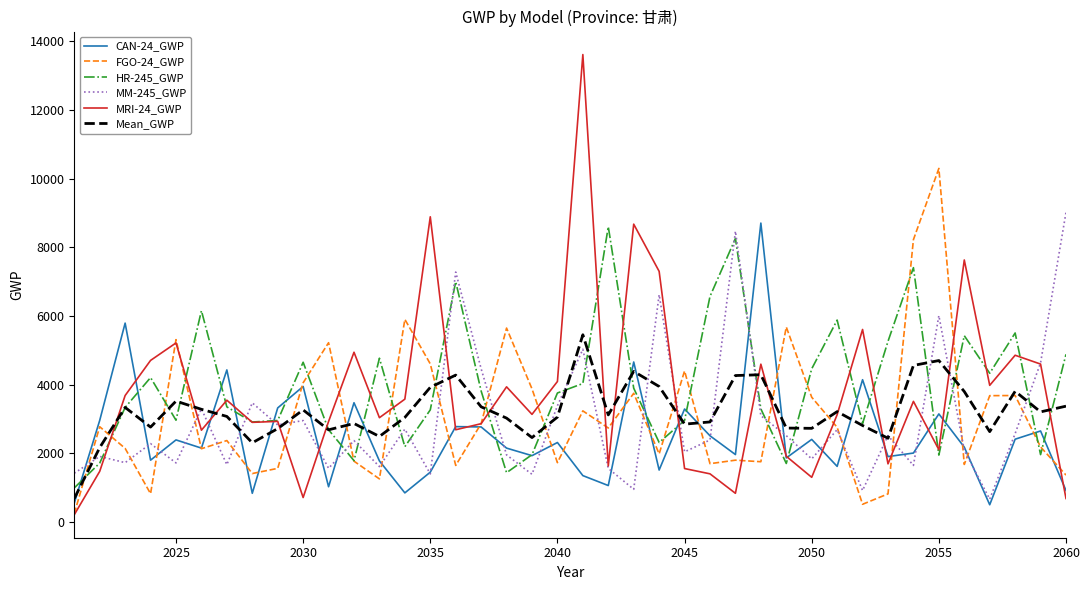

Which series has the largest total across all categories?

HR-245_GWP